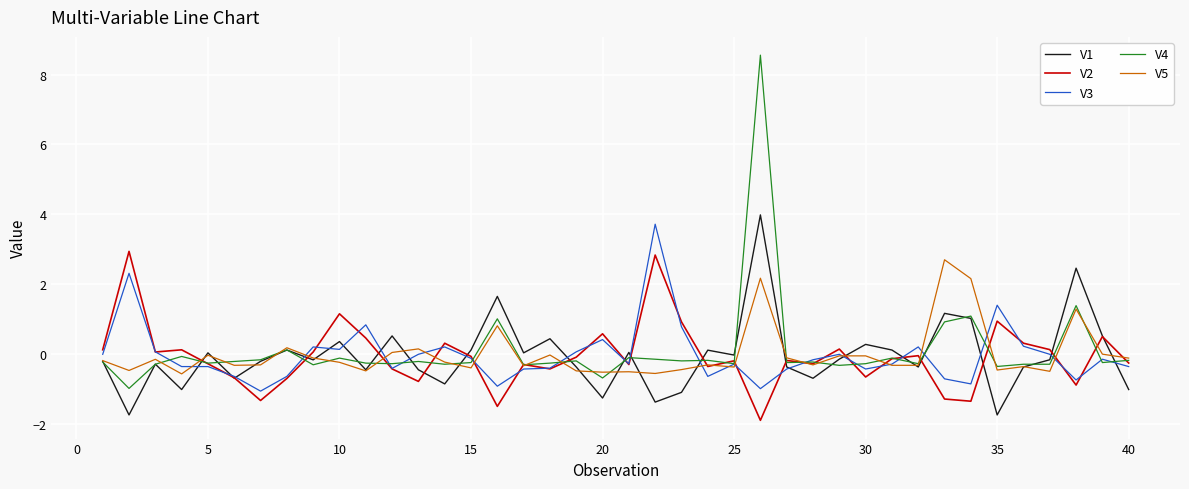

Which series has the widest spread of values?

V4